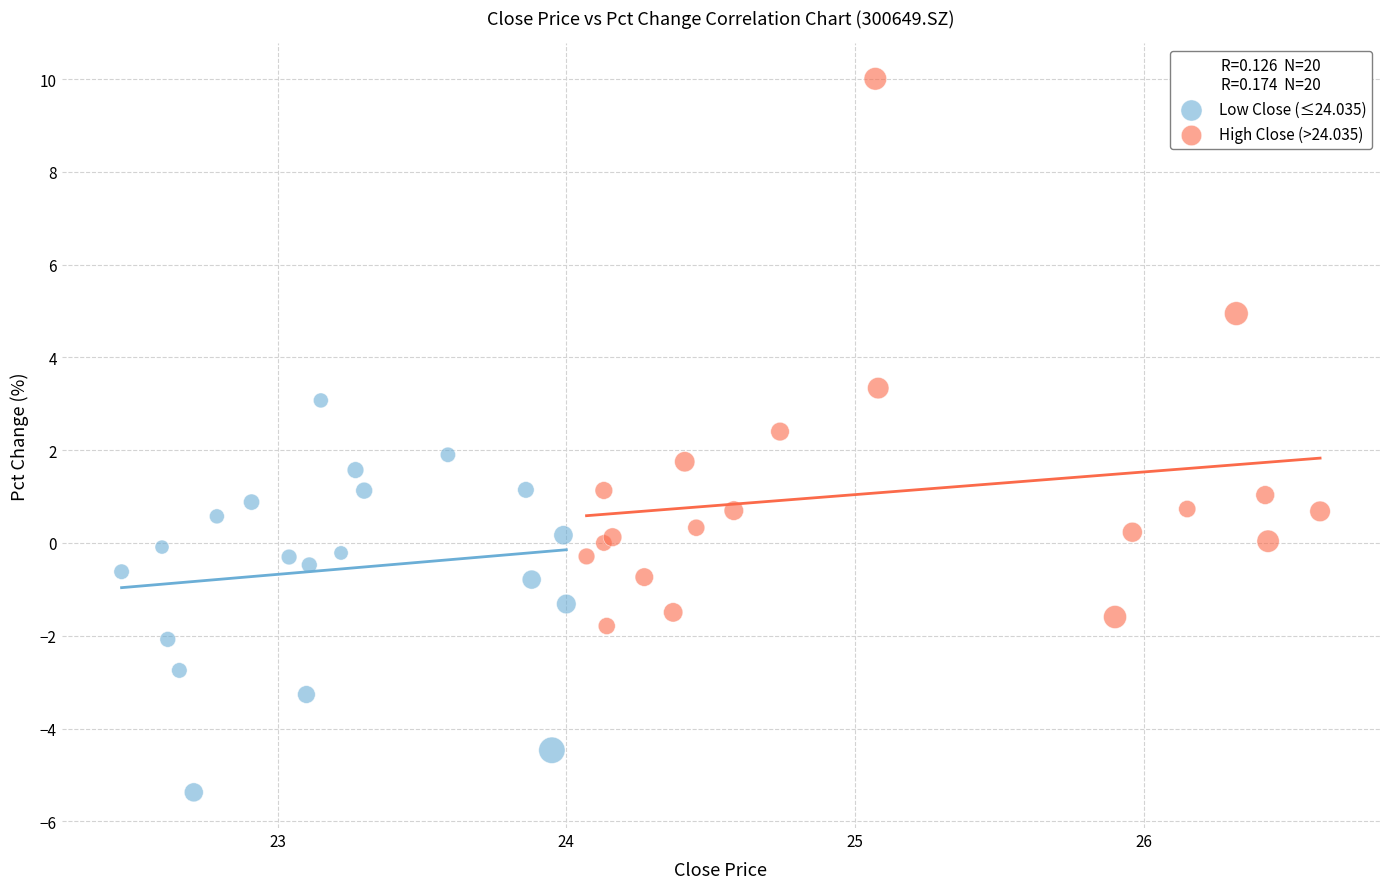

Which series has the largest Y range (max minus min)?

High Close (>24.035)